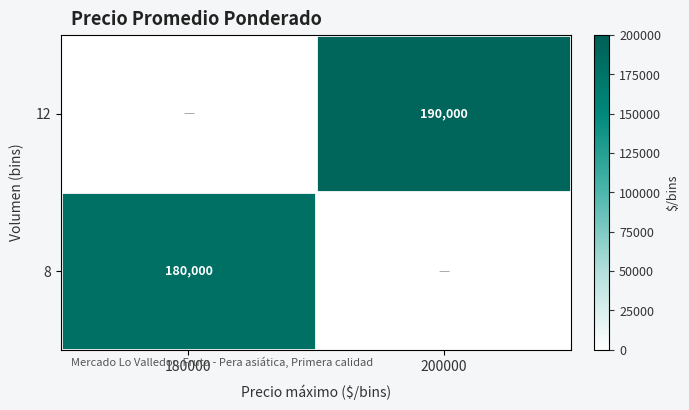

The value of 12 at 200000 is 190000. True or false?

True